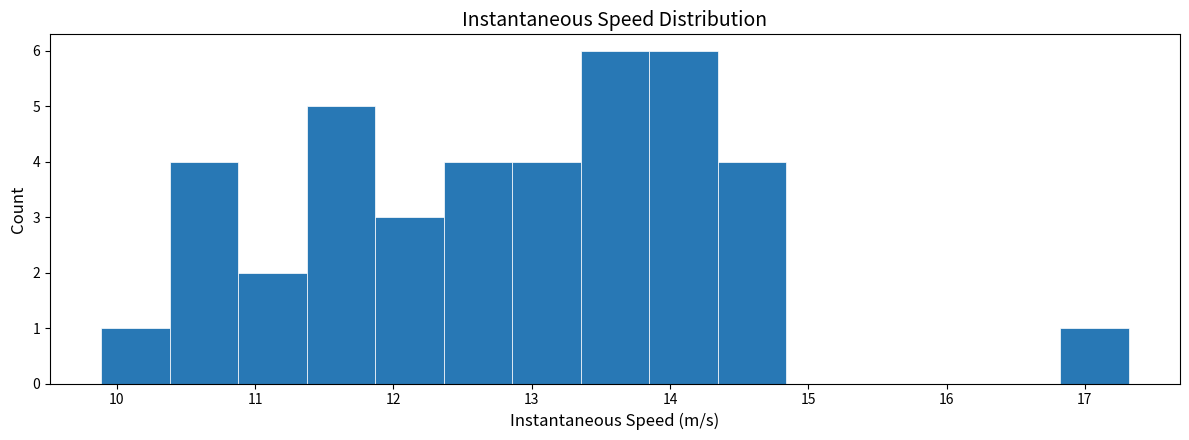

How tall is the bar that spans 11.4 to 11.9 on the x-axis? Neither the bar edges nor the heights are printed on the chart, so give them approximately, as read against the axes.

5